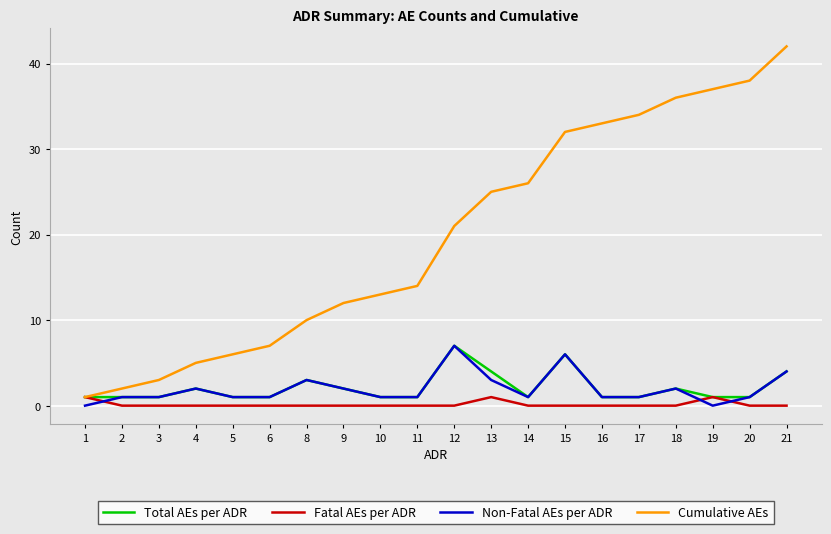

At which category is the sum across all series the highest?

21